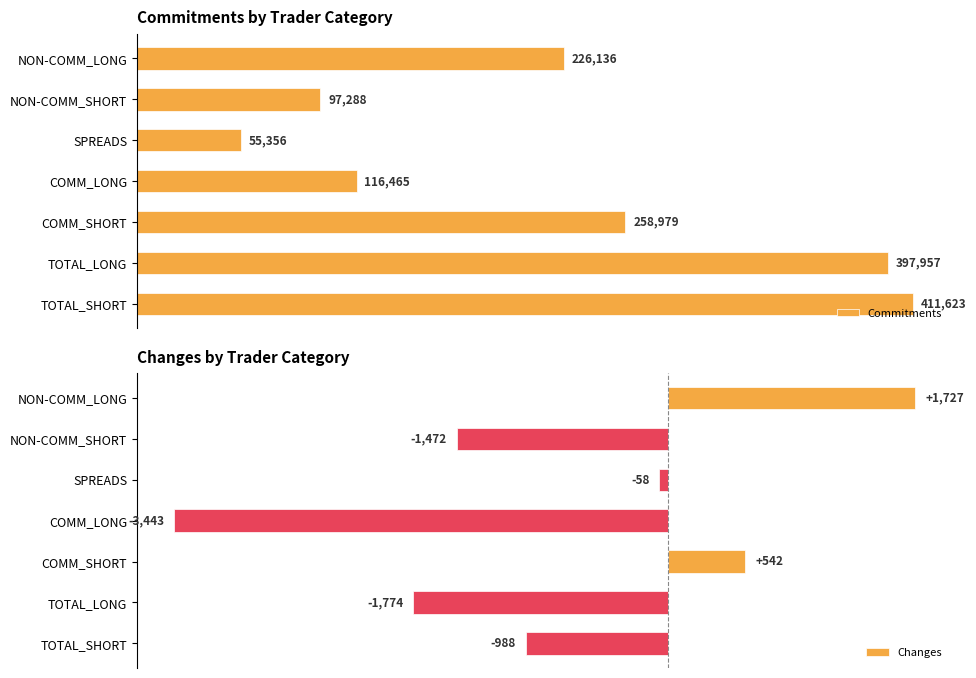

How many data points in Changes are above -988?

3